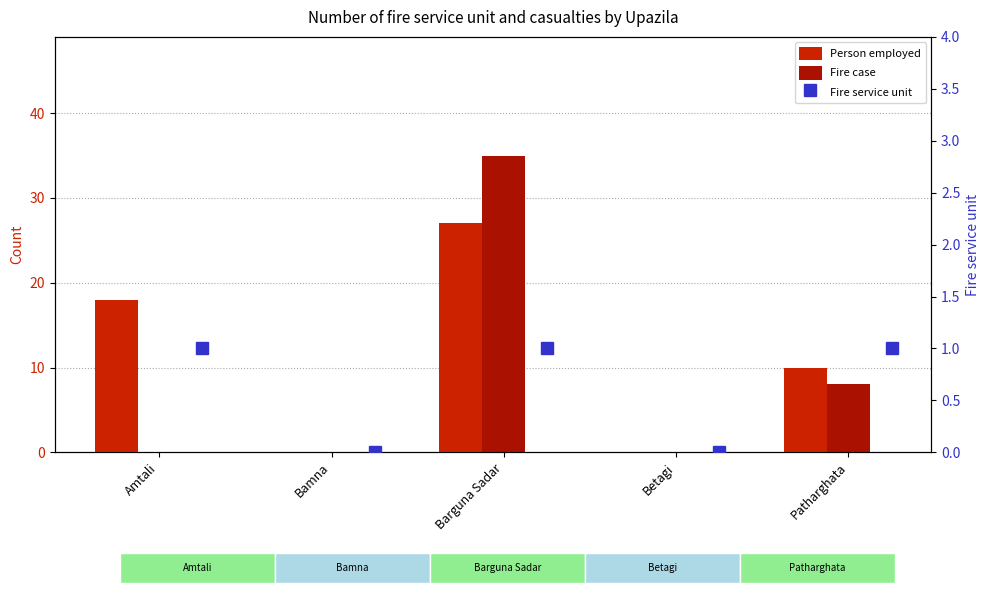

What is the greatest value displayed?

35